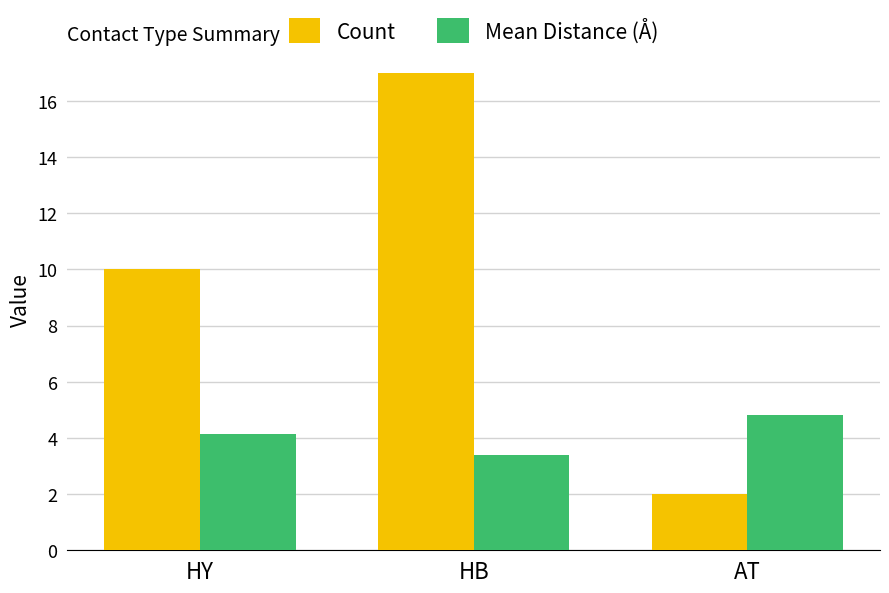

Rank the categories by Count value from lowest to highest.

AT, HY, HB